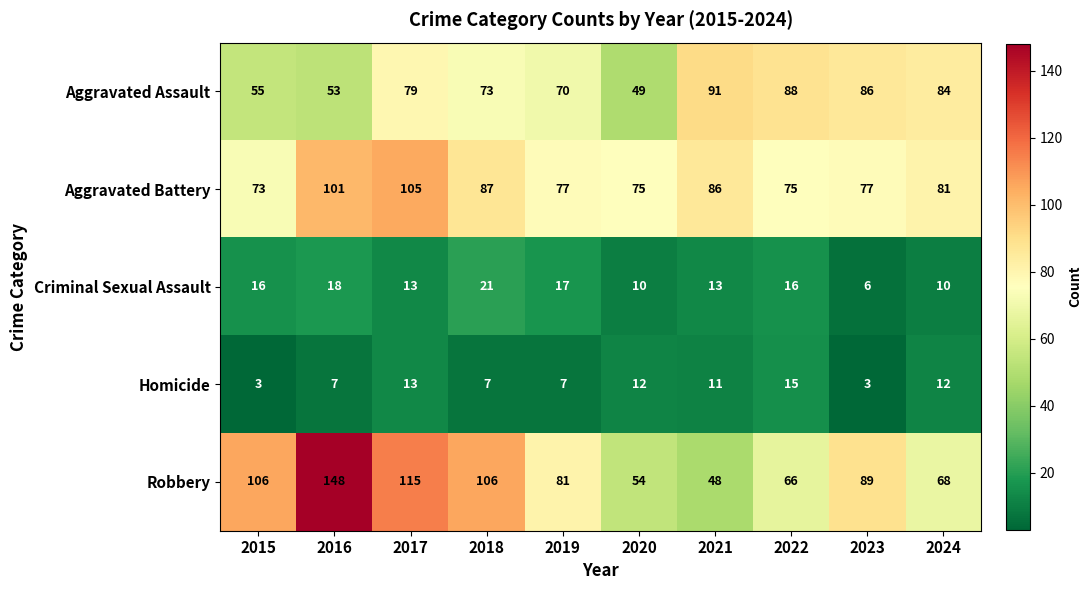

The Homicide series shows 7 at 2020. True or false?

False